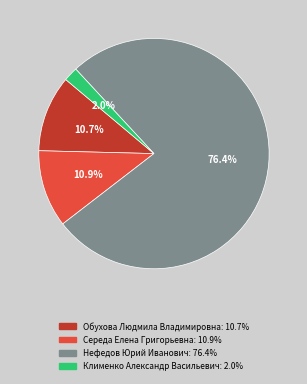

What is the majority slice?

Нефедов Юрий Иванович